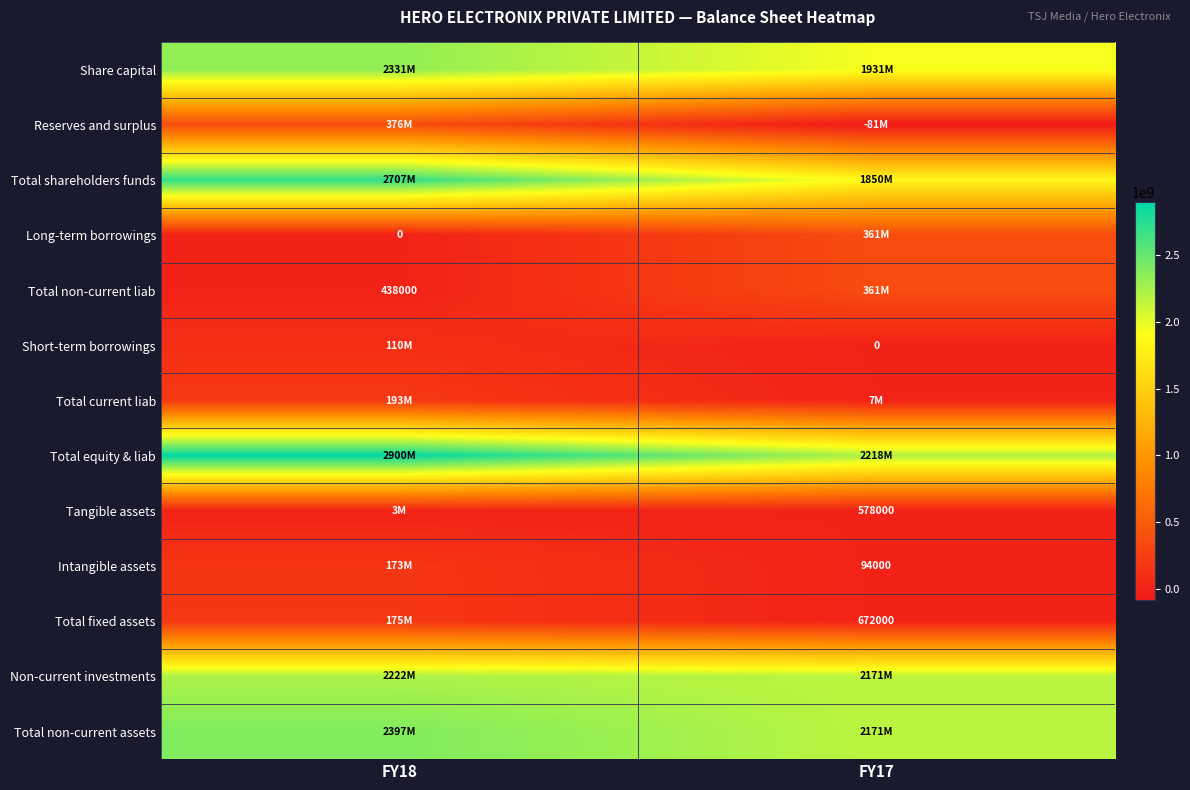

What is the spread (max minus min) of values at FY18?

2899763000